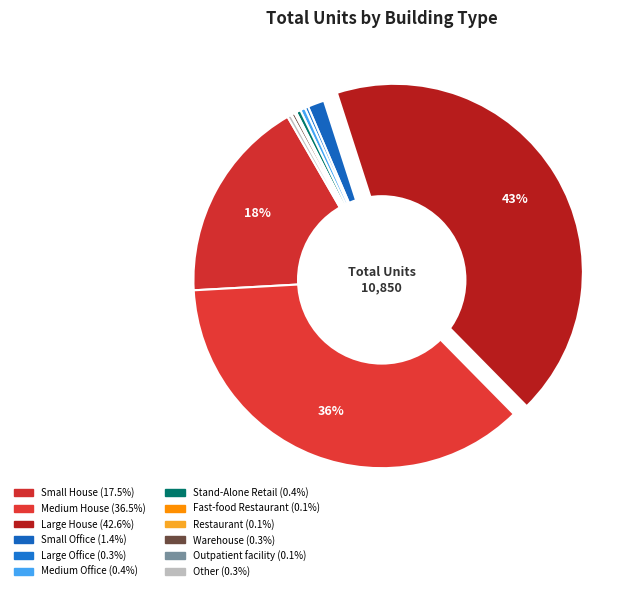

To the nearest percent, what is the average slice percentage?

8%